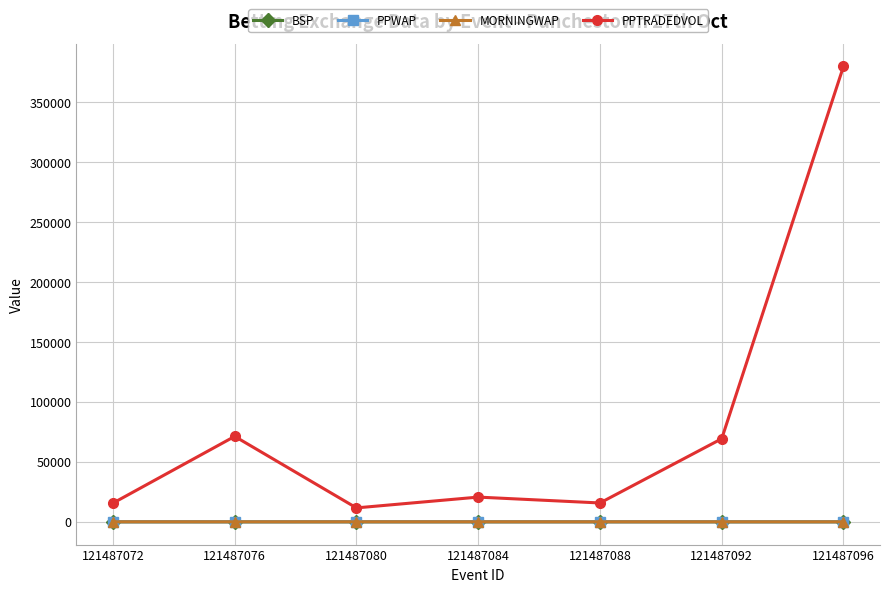

True or false: MORNINGWAP and PPTRADEDVOL intersect in this chart.

False